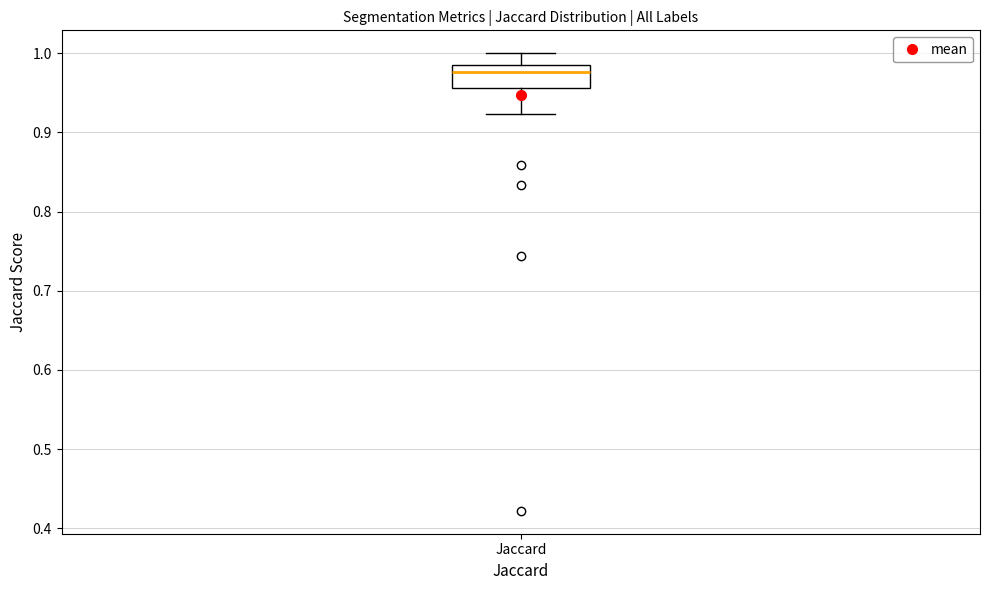

Where is the upper edge of the box for Jaccard on the y-axis? The values are not printed on the chart, so give them approximately, as read against the axis.

0.99